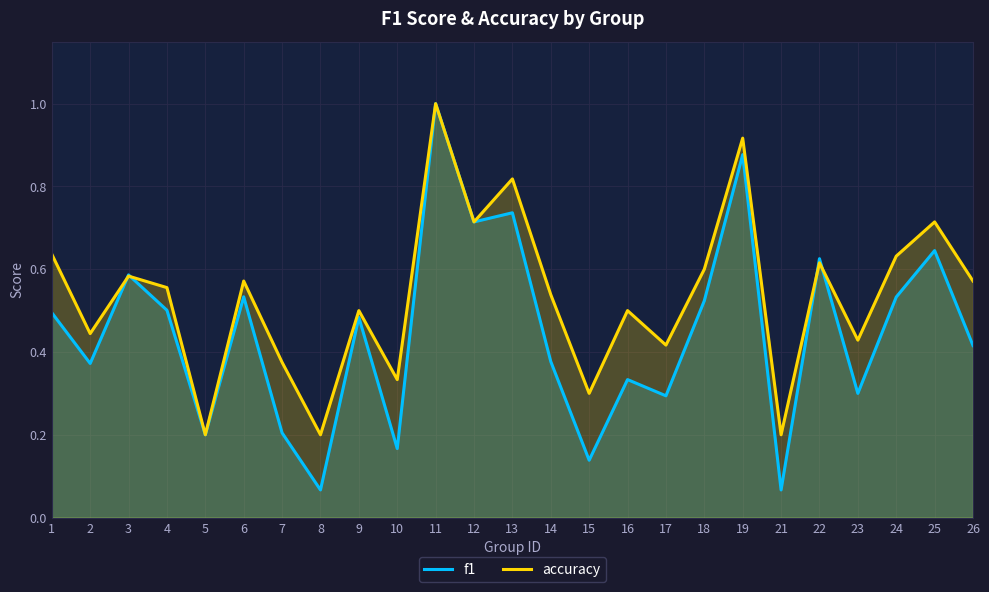

What is the difference between the second highest and minimum values in the accuracy series?

0.7